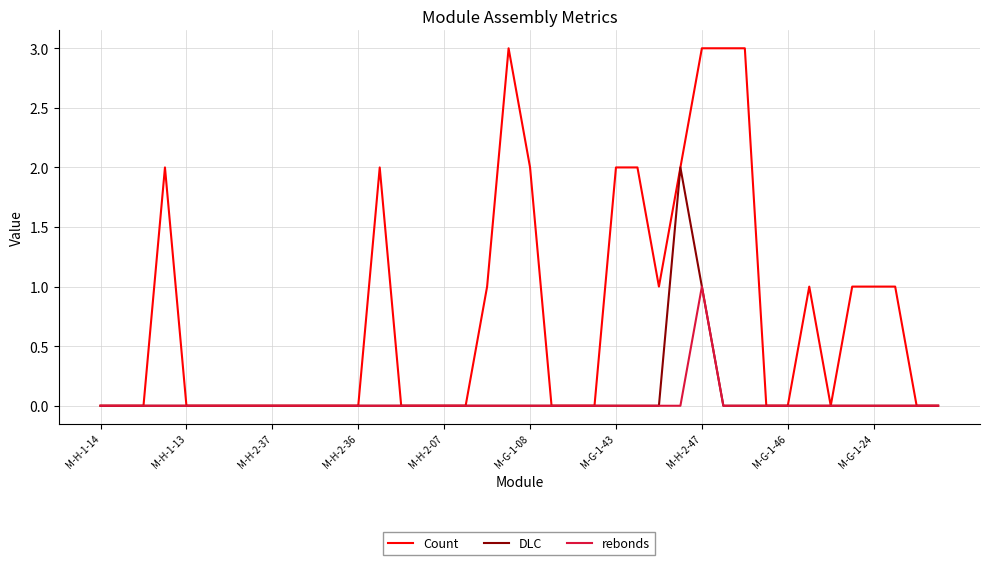

Which series has the largest total across all categories?

Count